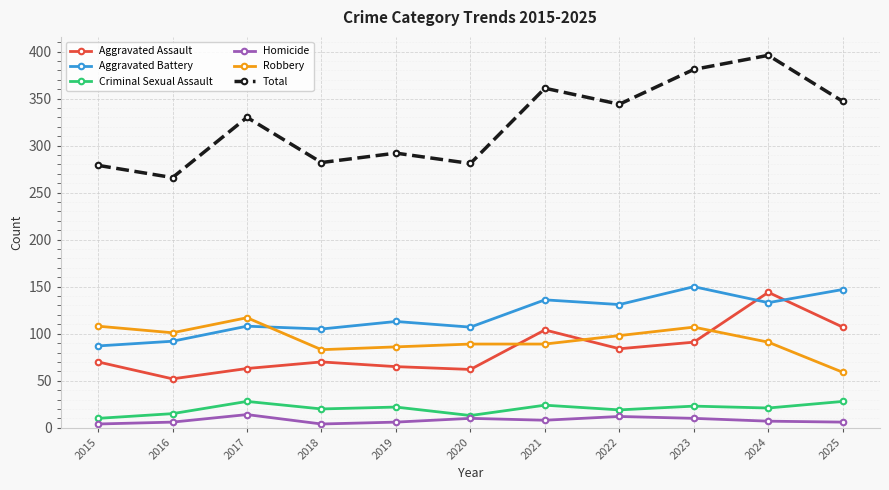

What is the total value across all series at 2019?

584